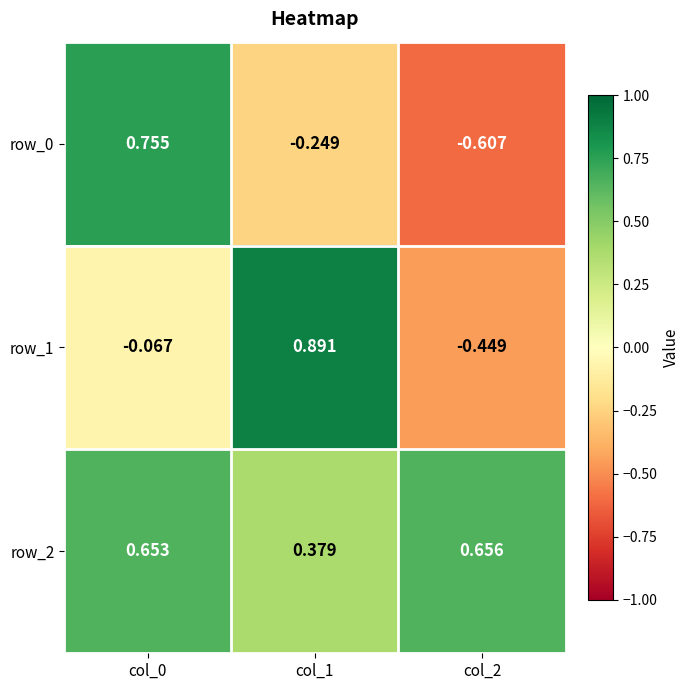

At col_2, list the series in order from smallest to largest.

row_0, row_1, row_2